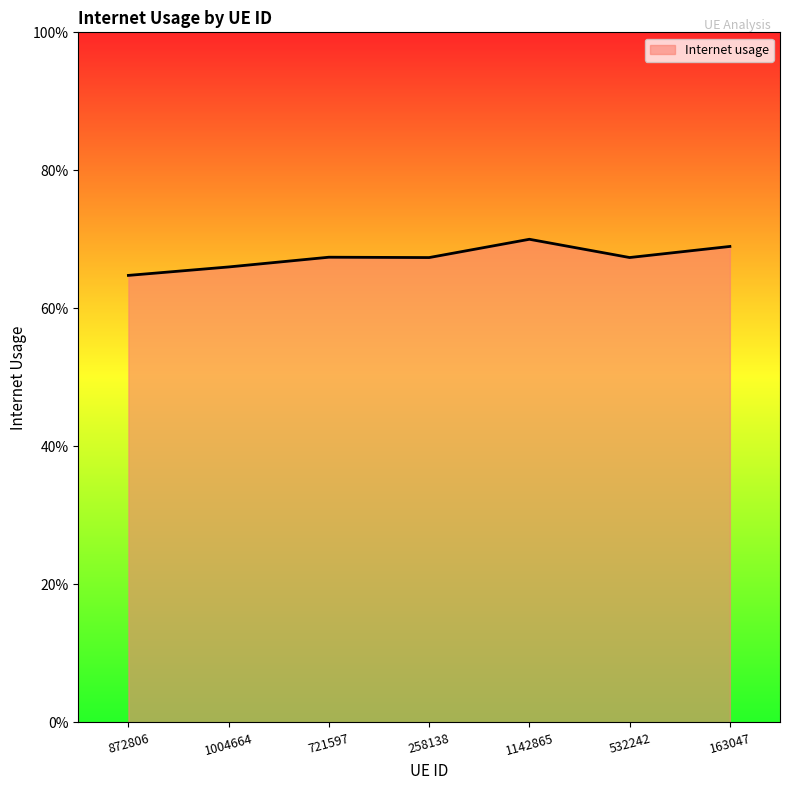

Is it true that the value at 532242 is 0.7?

True